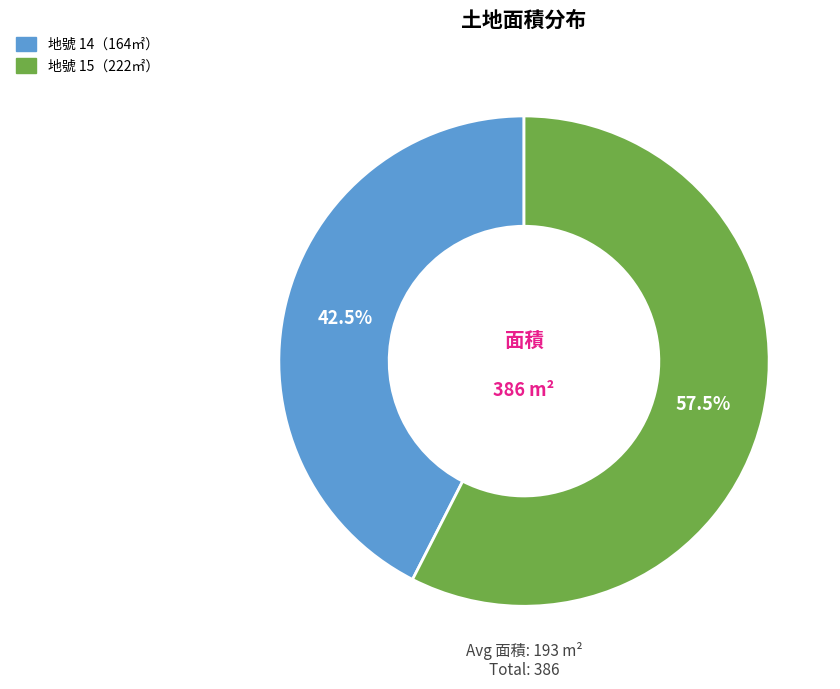

Does any single category account for the majority?

Yes